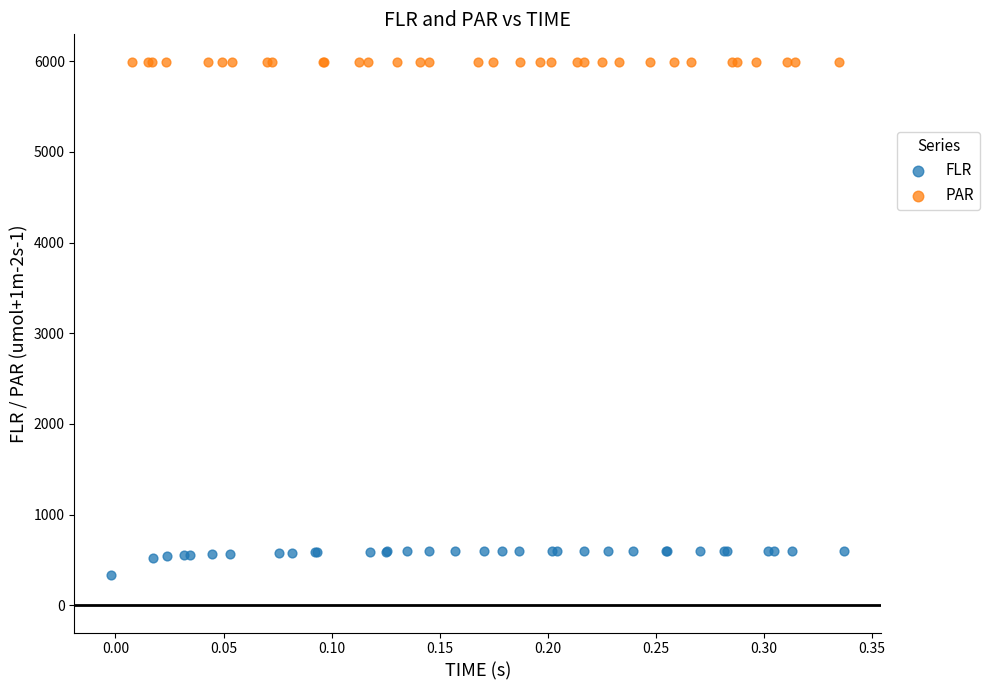

Which series contains the lowest Y value?

FLR